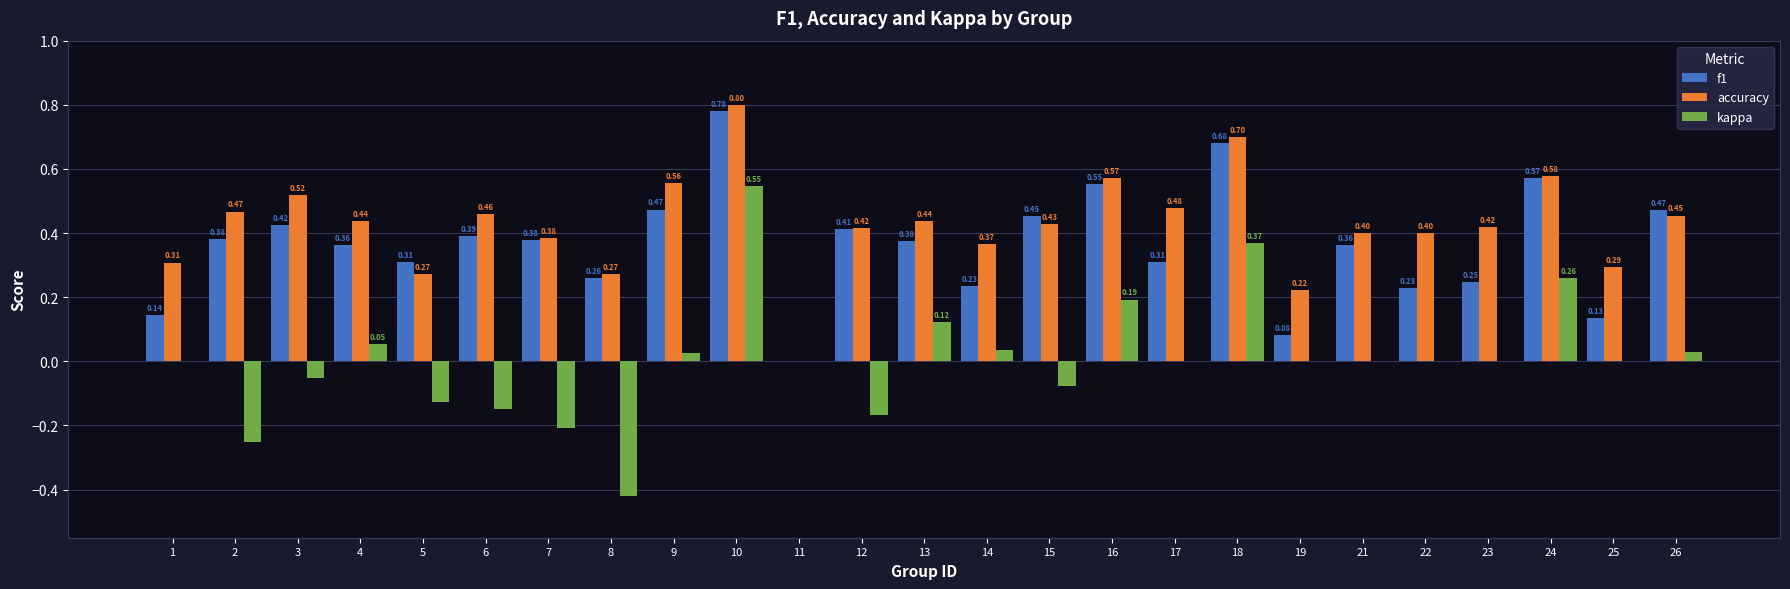

Is the value of accuracy at 24 greater than the value of f1 at 18?

No